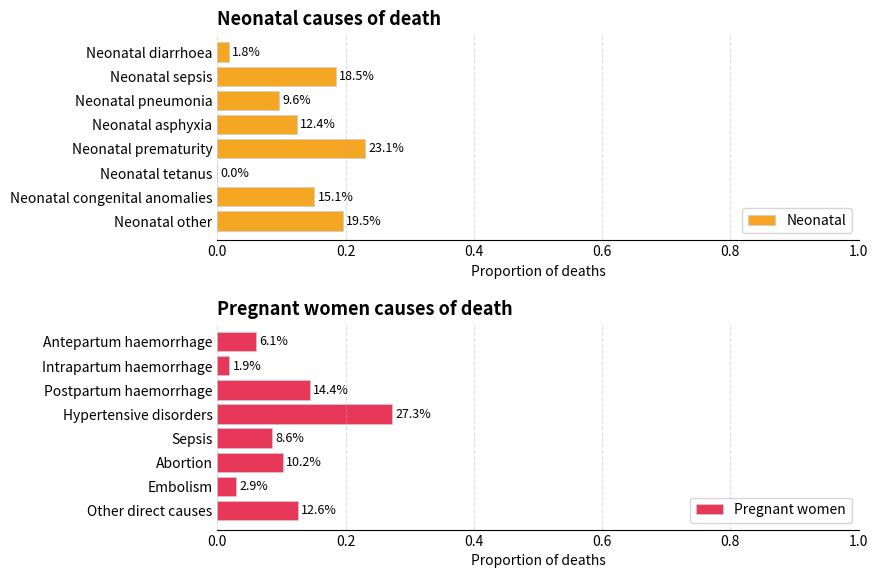

Rank the series at 0.8 from highest to lowest value.

Neonatal, Pregnant women